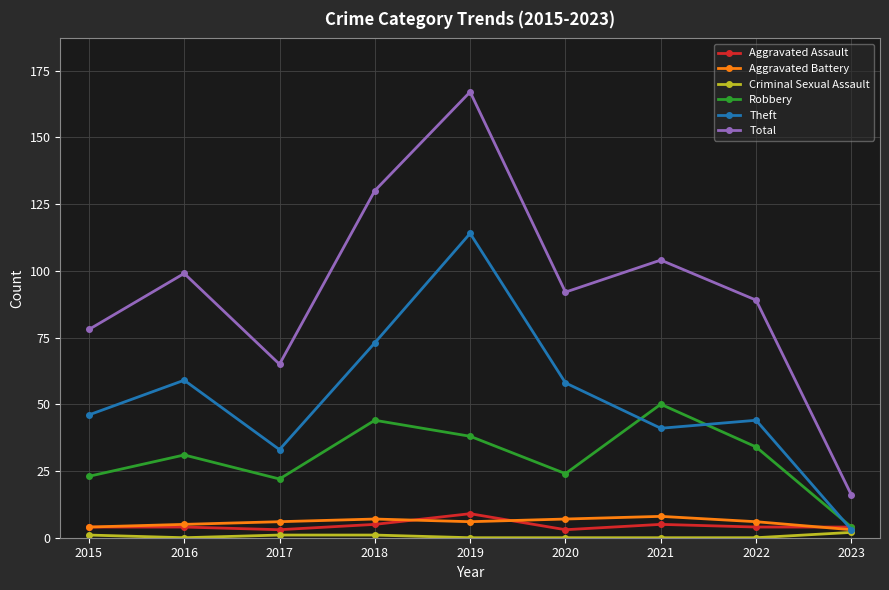

Between 2021 and 2023, which series saw the biggest shift?

Total